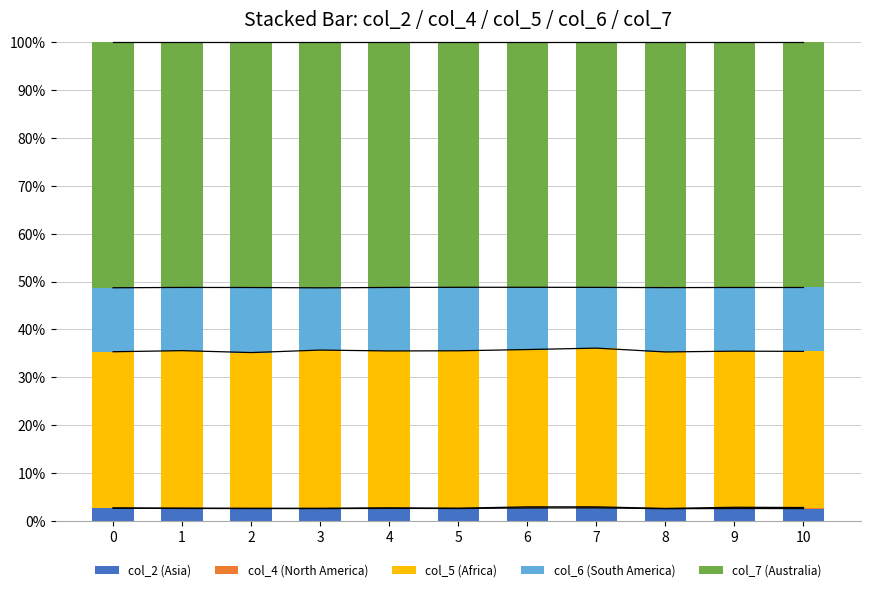

At 0, list the series in order from smallest to largest.

col_4 (North America), col_2 (Asia), col_6 (South America), col_5 (Africa), col_7 (Australia)